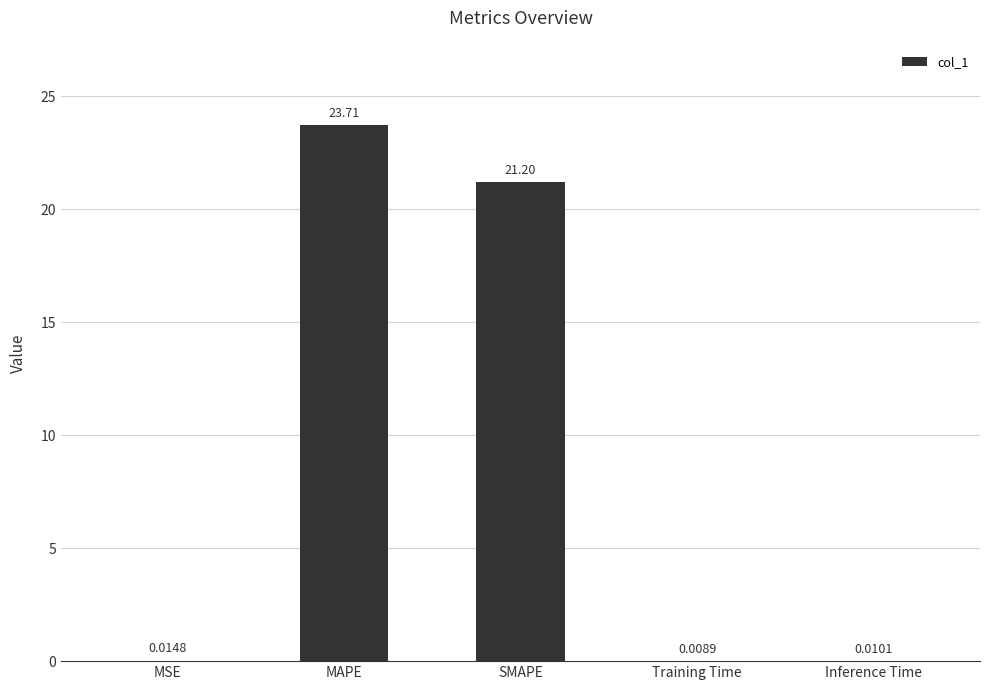

What is the maximum value shown in the chart?

23.7